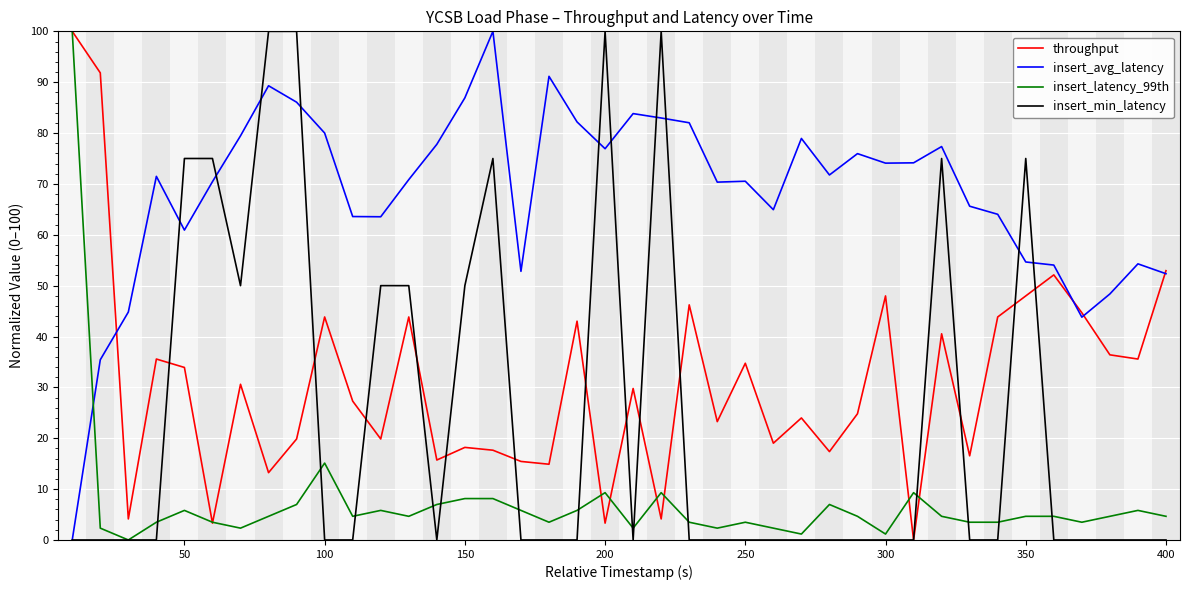

Which series has the largest total across all categories?

insert_avg_latency